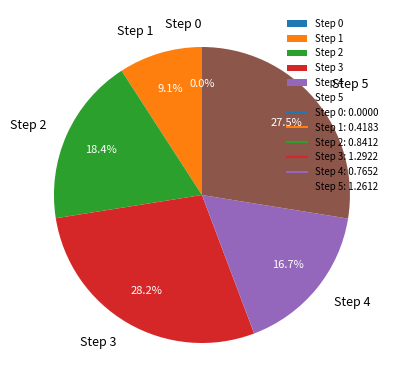

How much of the chart is everything except Step 4?

83.3%